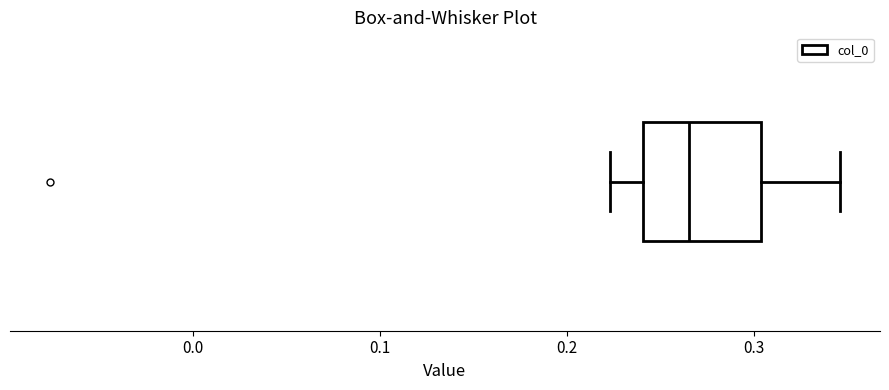

Transcribe this box plot: give where the median line is, the range the box spans, and where the two whiskers end, as read against the x-axis. The values are not printed on the chart, so give them approximately, as read against the axis.

median 0.27, box 0.24 to 0.30, whiskers 0.22 to 0.35